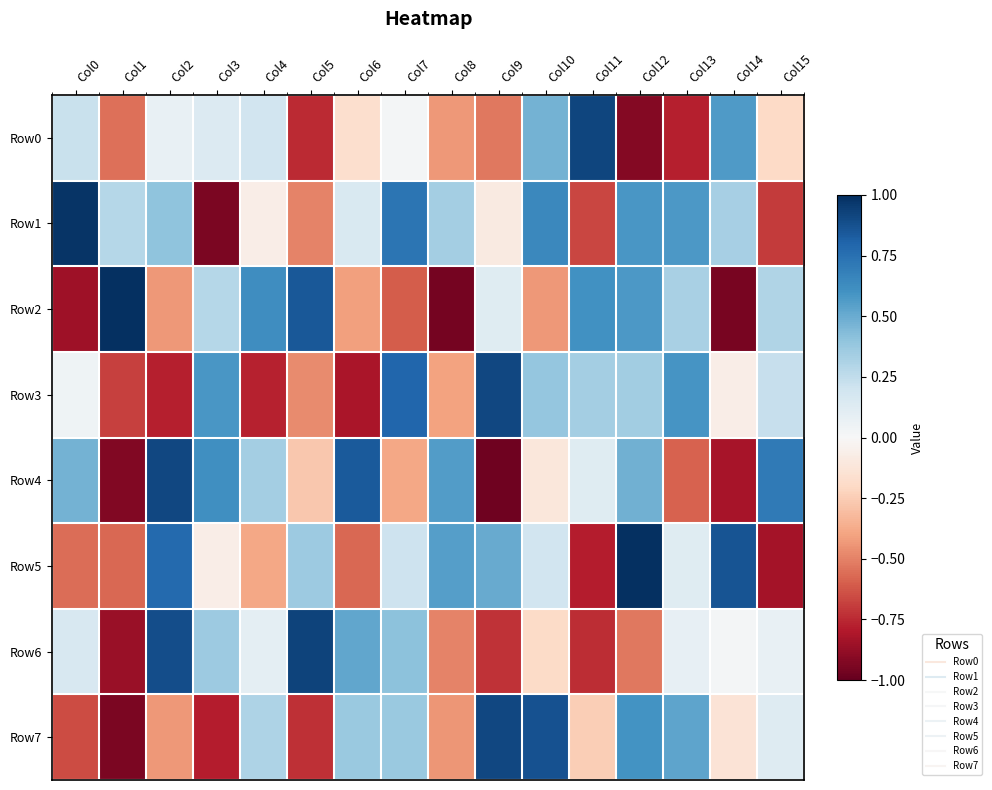

Reading right to left, transcribe all the data shown in this chart.

Row0: Col15=-0.2	Col14=0.6	Col13=-0.8	Col12=-0.9	Col11=0.9	Col10=0.5	Col9=-0.5	Col8=-0.4	Col7=0.0	Col6=-0.2	Col5=-0.7	Col4=0.2	Col3=0.1	Col2=0.1	Col1=-0.5	Col0=0.2
Row1: Col15=-0.7	Col14=0.3	Col13=0.6	Col12=0.6	Col11=-0.7	Col10=0.6	Col9=-0.1	Col8=0.3	Col7=0.7	Col6=0.2	Col5=-0.5	Col4=-0.1	Col3=-0.9	Col2=0.4	Col1=0.3	Col0=1.0
Row2: Col15=0.3	Col14=-0.9	Col13=0.3	Col12=0.6	Col11=0.6	Col10=-0.4	Col9=0.1	Col8=-1.0	Col7=-0.6	Col6=-0.4	Col5=0.8	Col4=0.6	Col3=0.3	Col2=-0.4	Col1=1.0	Col0=-0.8
Row3: Col15=0.2	Col14=-0.1	Col13=0.6	Col12=0.3	Col11=0.3	Col10=0.4	Col9=0.9	Col8=-0.4	Col7=0.8	Col6=-0.8	Col5=-0.5	Col4=-0.8	Col3=0.6	Col2=-0.8	Col1=-0.7	Col0=0.0
Row4: Col15=0.7	Col14=-0.8	Col13=-0.6	Col12=0.5	Col11=0.1	Col10=-0.1	Col9=-1.0	Col8=0.6	Col7=-0.4	Col6=0.8	Col5=-0.3	Col4=0.3	Col3=0.6	Col2=0.9	Col1=-0.9	Col0=0.5
Row5: Col15=-0.8	Col14=0.9	Col13=0.1	Col12=1.0	Col11=-0.8	Col10=0.2	Col9=0.5	Col8=0.6	Col7=0.2	Col6=-0.6	Col5=0.4	Col4=-0.4	Col3=-0.1	Col2=0.8	Col1=-0.6	Col0=-0.6
Row6: Col15=0.1	Col14=0.0	Col13=0.1	Col12=-0.5	Col11=-0.7	Col10=-0.2	Col9=-0.7	Col8=-0.5	Col7=0.4	Col6=0.5	Col5=0.9	Col4=0.1	Col3=0.4	Col2=0.9	Col1=-0.9	Col0=0.2
Row7: Col15=0.1	Col14=-0.1	Col13=0.5	Col12=0.6	Col11=-0.2	Col10=0.9	Col9=0.9	Col8=-0.4	Col7=0.4	Col6=0.4	Col5=-0.7	Col4=0.3	Col3=-0.8	Col2=-0.4	Col1=-0.9	Col0=-0.7